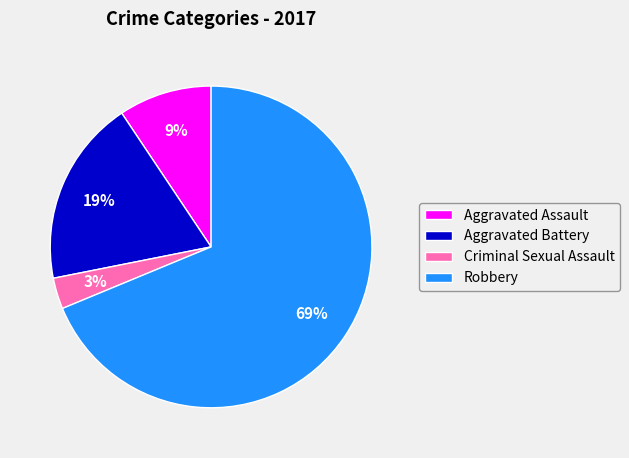

True or false: Criminal Sexual Assault accounts for 3% of the total.

True